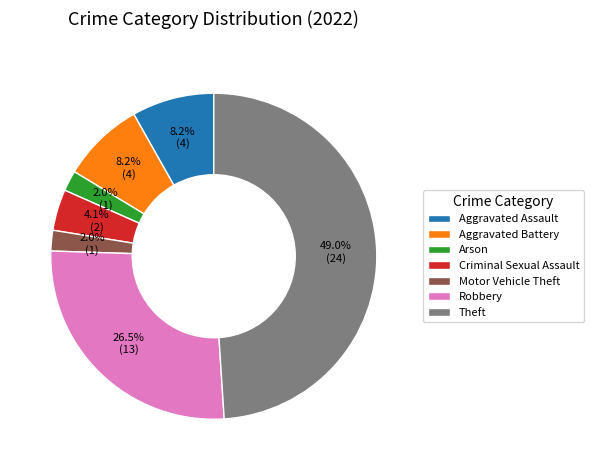

Which has a higher value, Arson or Aggravated Assault?

Aggravated Assault